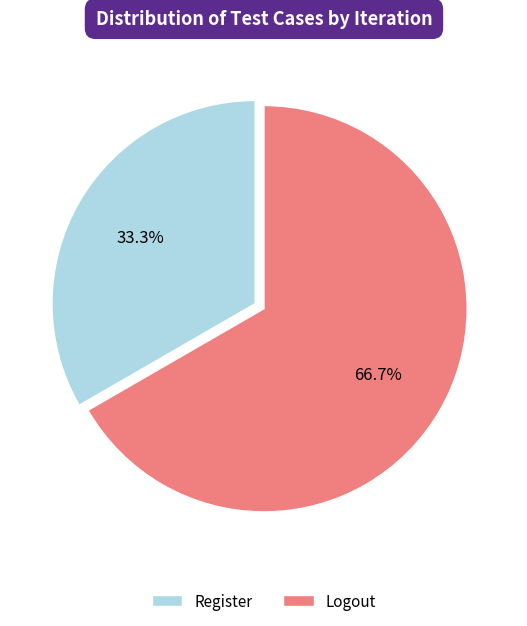

Rank the categories by value from lowest to highest.

Register, Logout